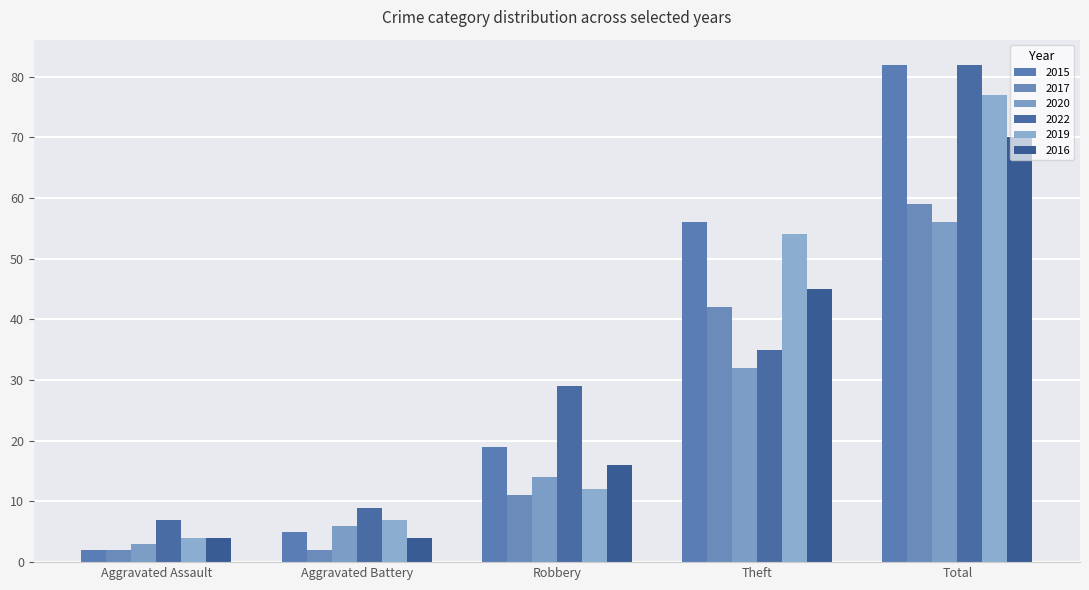

Rank the categories by 2019 value from lowest to highest.

Aggravated Assault, Aggravated Battery, Robbery, Theft, Total